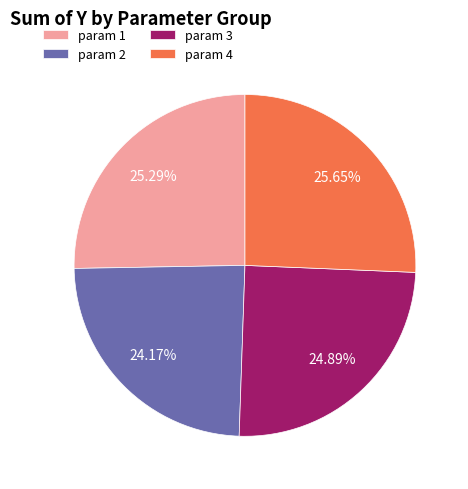

How many segments does this pie chart have?

4